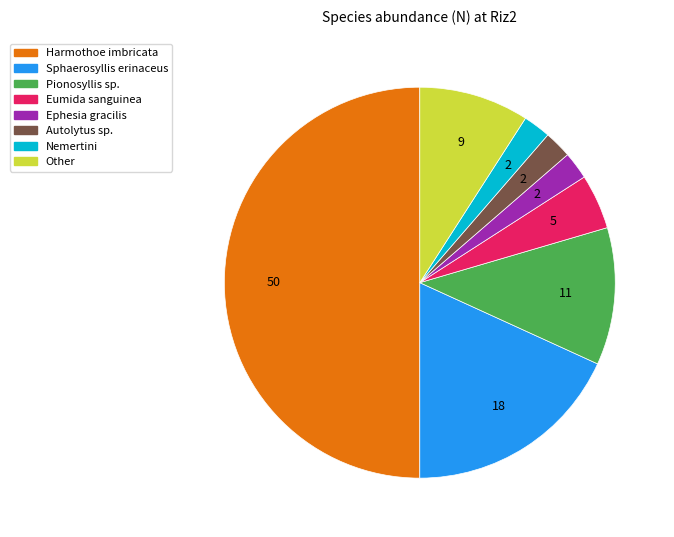

What is the largest slice in the pie chart?

Harmothoe imbricata